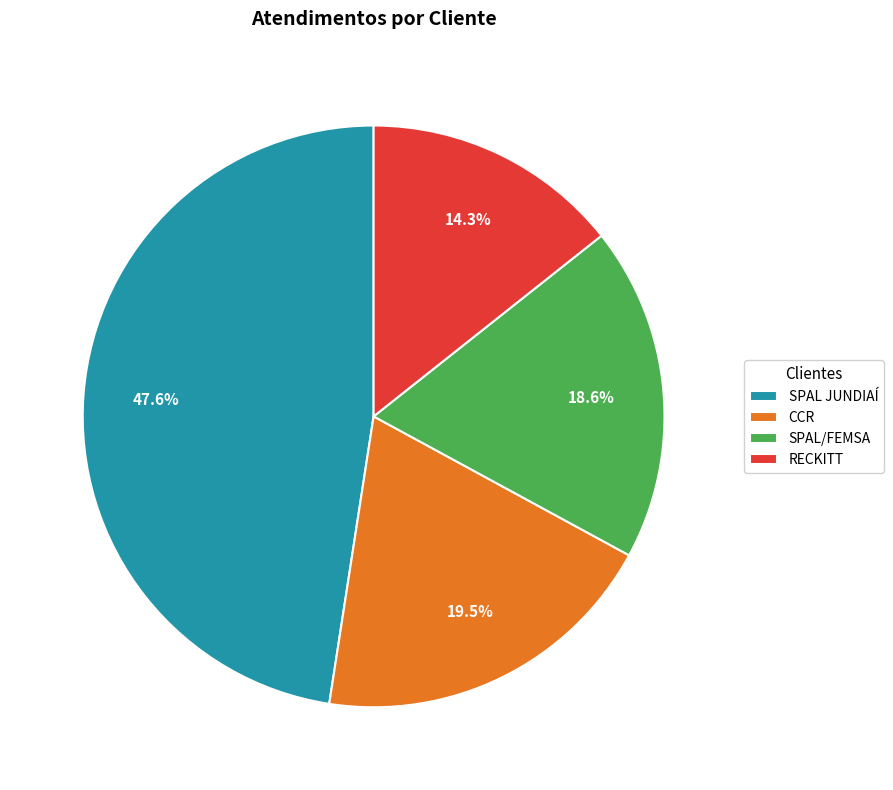

To the nearest percent, what percentage of the pie is SPAL JUNDIAÍ?

48%